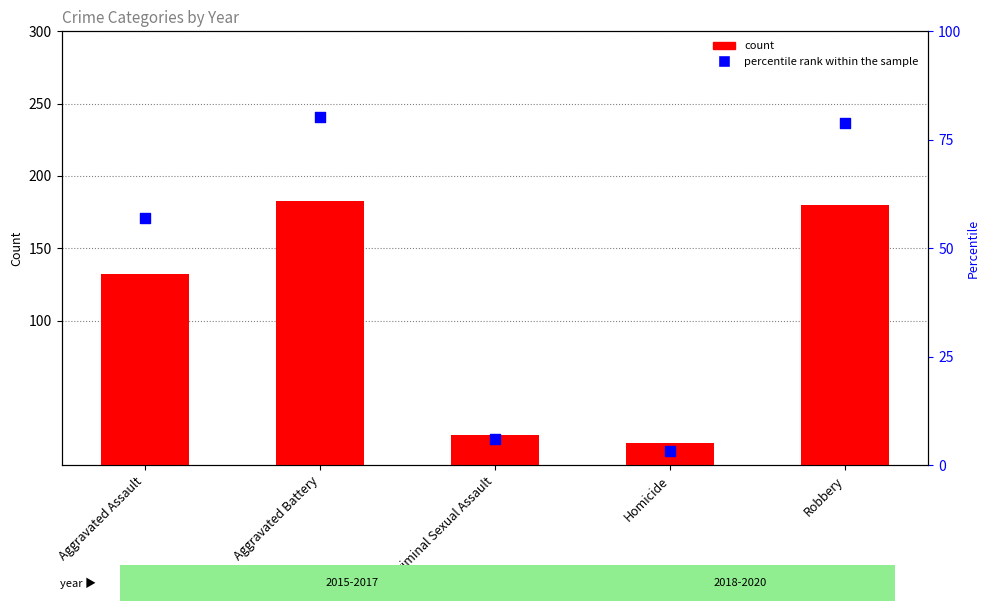

Which series has the largest total across all categories?

count